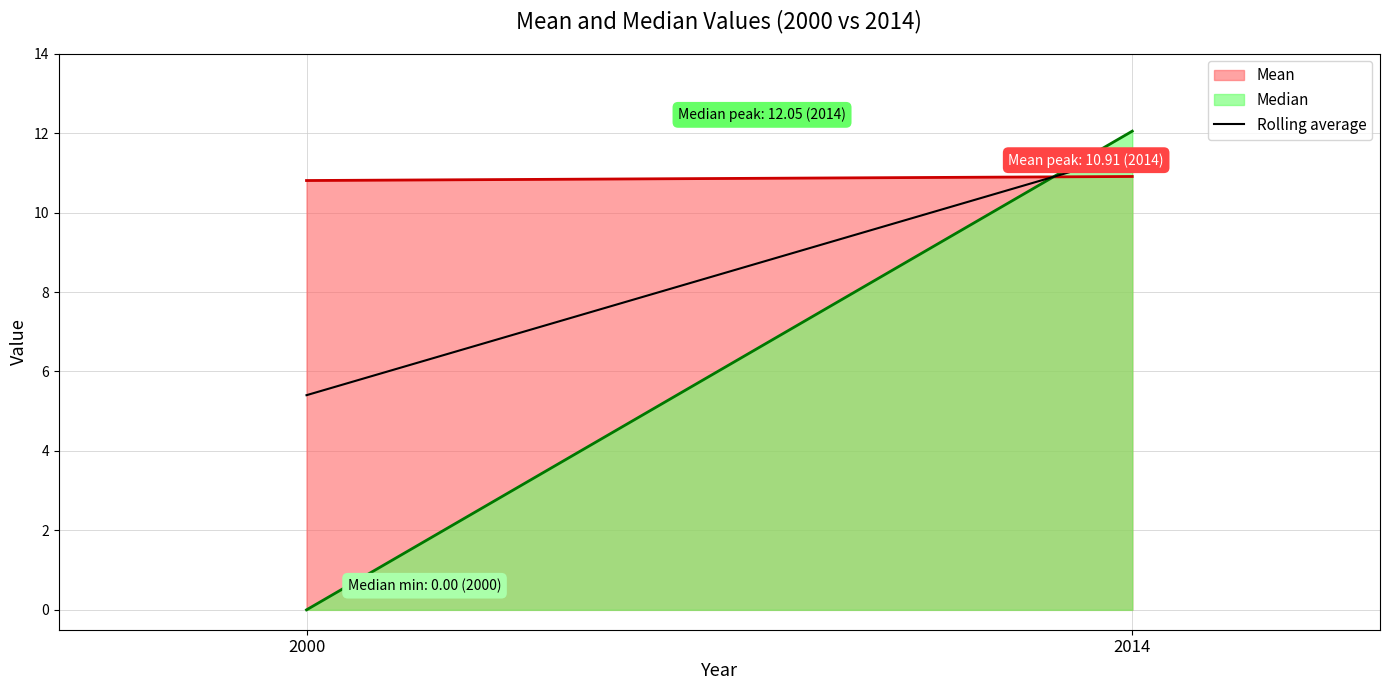

Rank the categories by value from highest to lowest.

2014, 2000